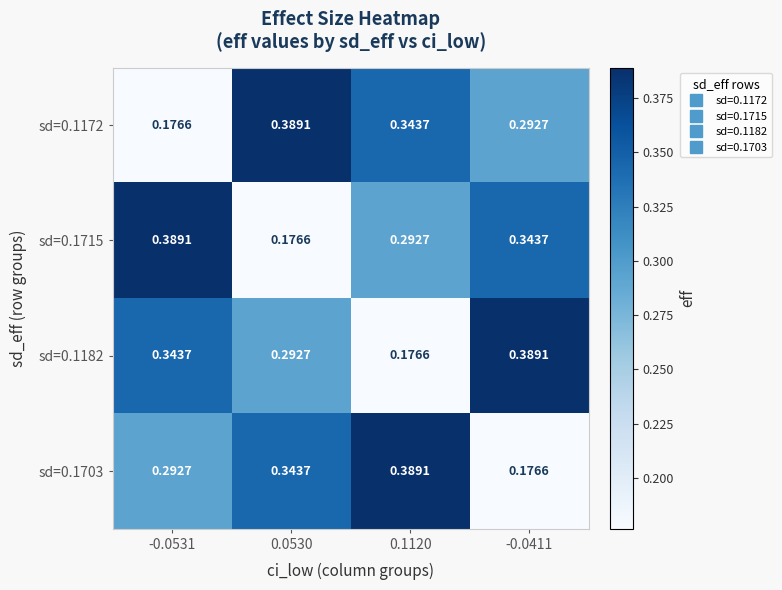

Count the number of data series in this chart.

4